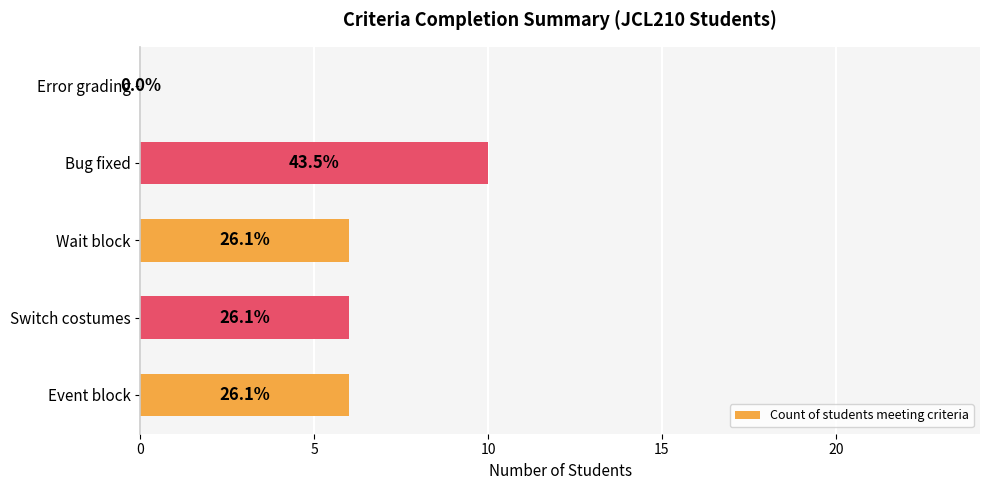

What is the sum of all values?

28